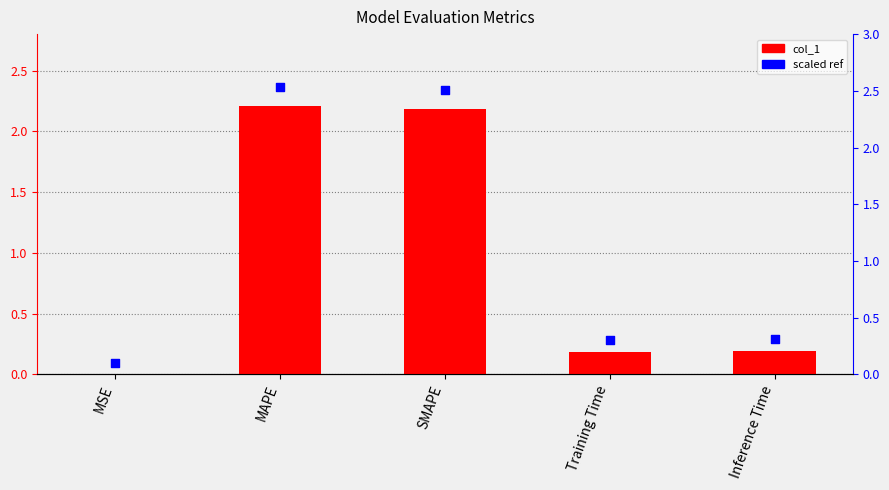

What are all the series names shown in the legend?

col_1, scaled ref